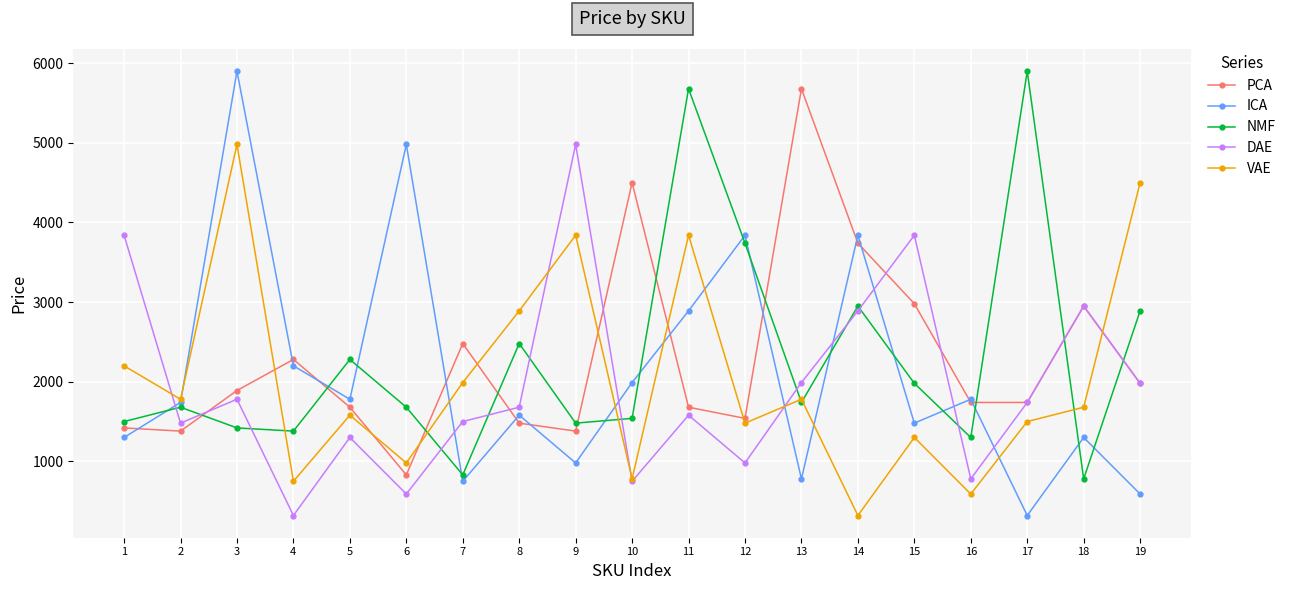

In PCA, how many points are higher than both neighbors (excluding endpoints)?

5